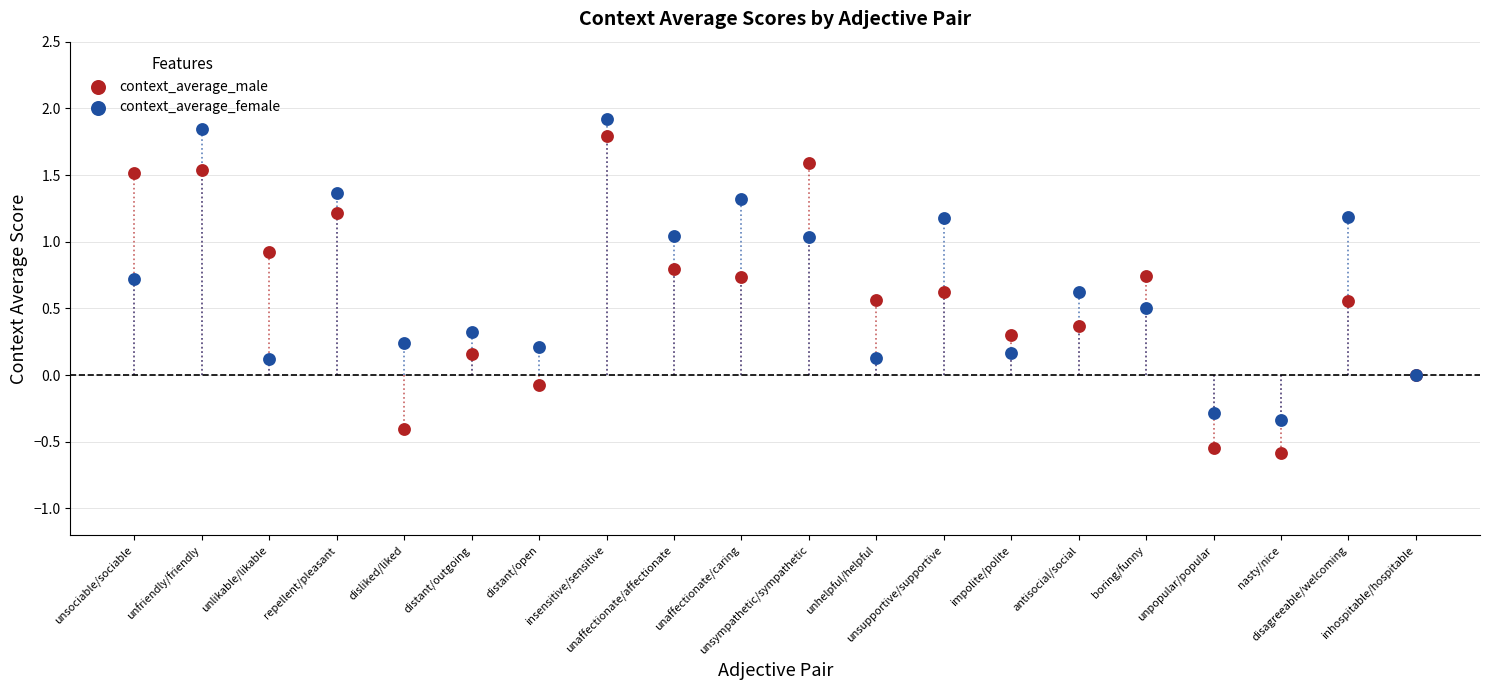

Which series has the largest Y range (max minus min)?

context_average_male